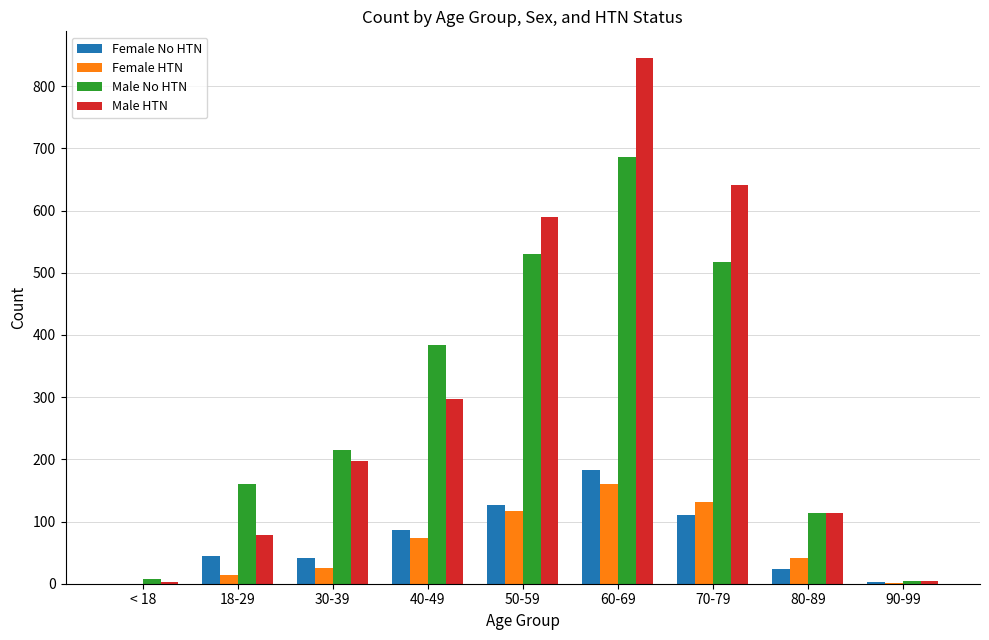

True or false: Female HTN has a value of 117 at 50-59.

True